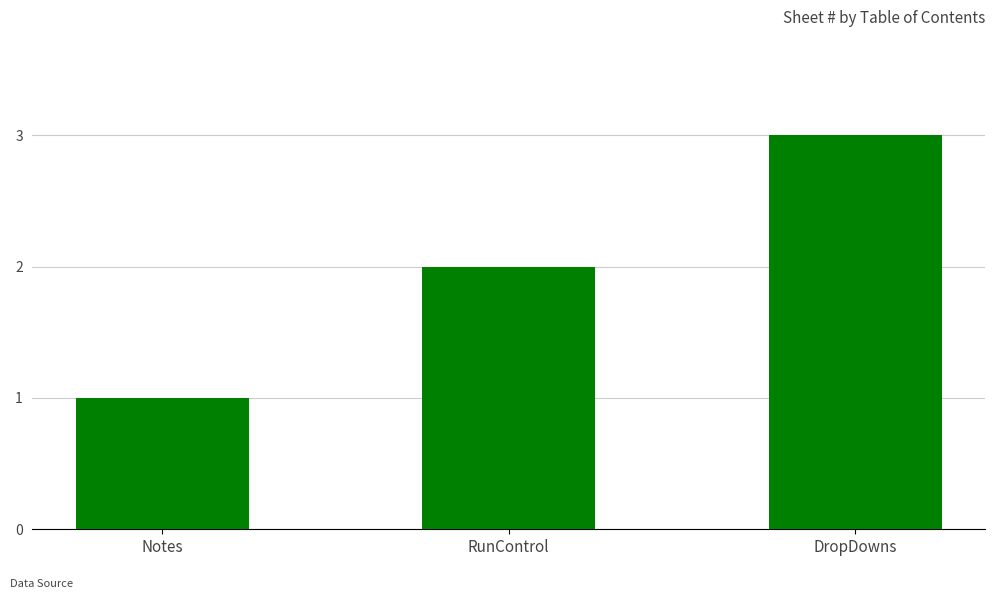

What is the maximum value shown in the chart?

3